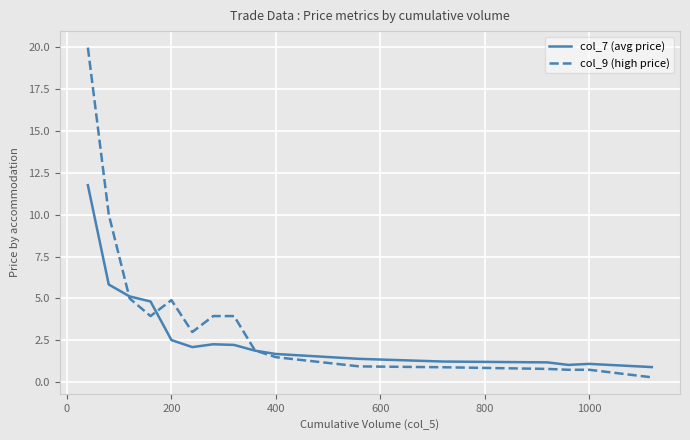

Does the chart display data point markers on the line(s)?

No